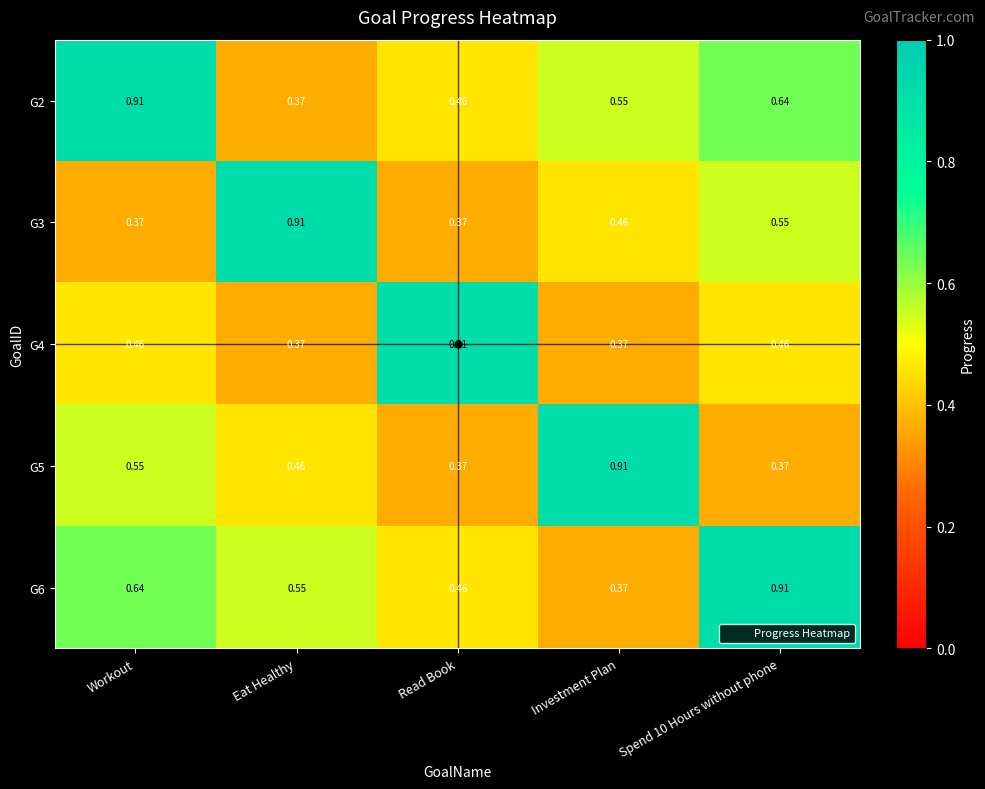

Where is G2 nearest to the value 0?

Eat Healthy